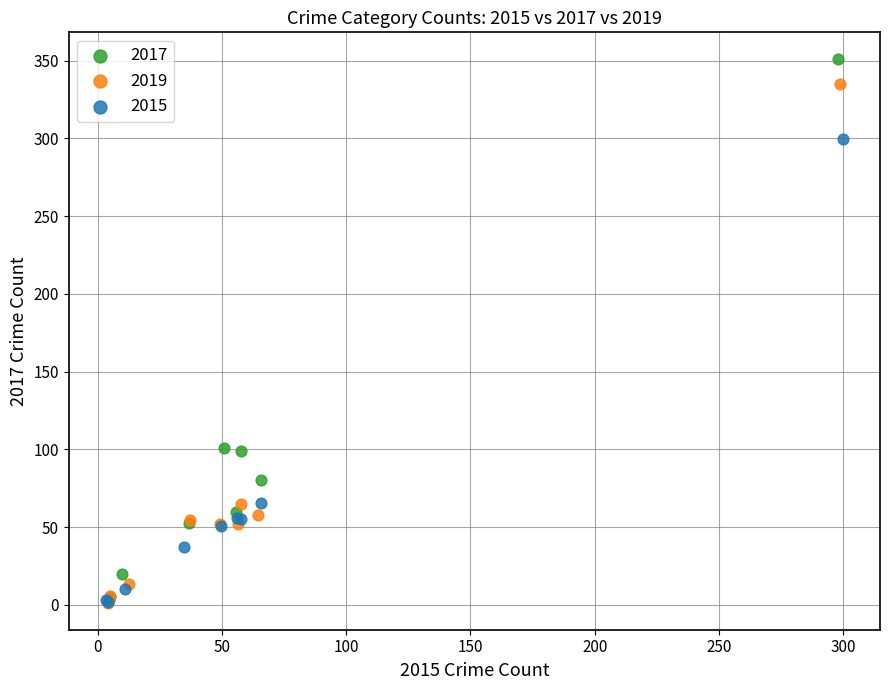

Which series reaches the maximum Y coordinate?

2017